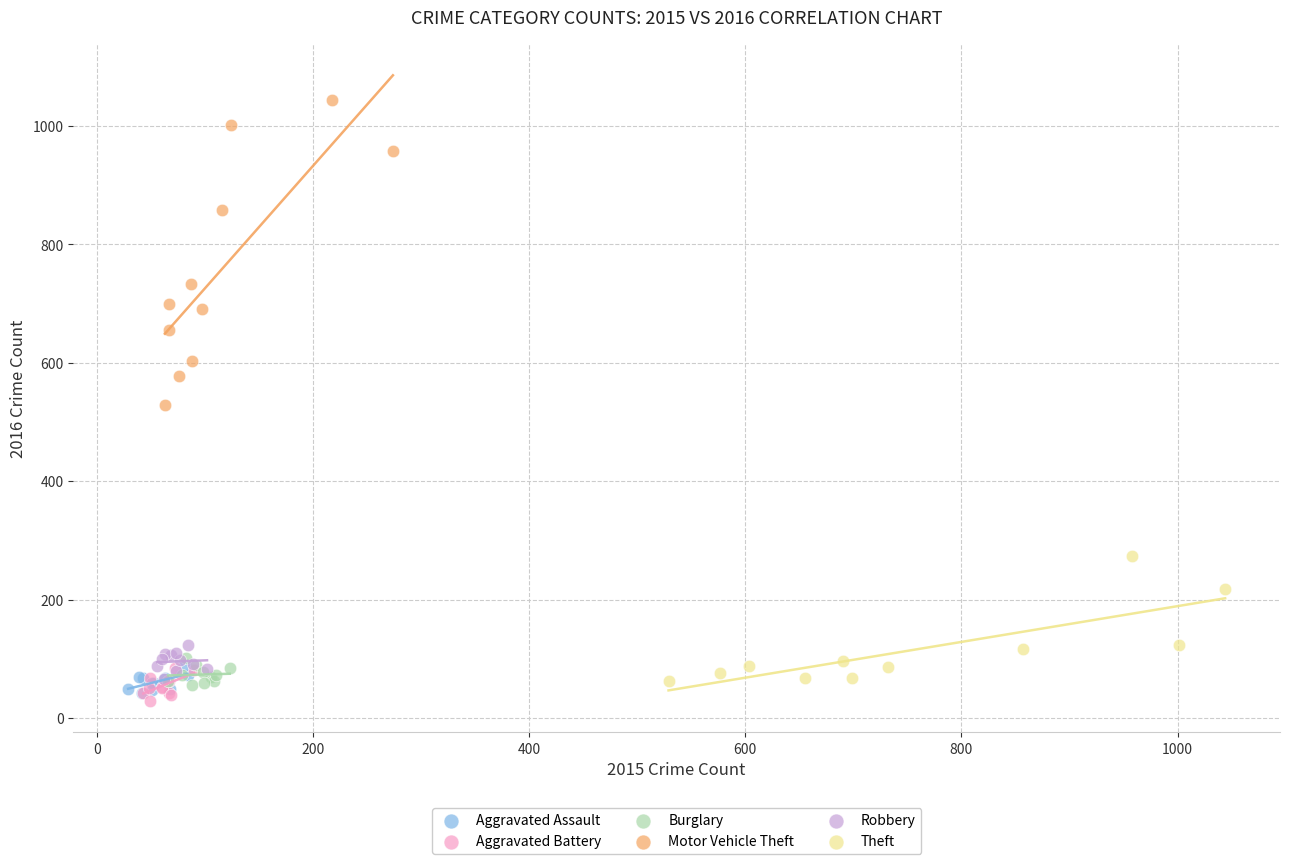

What are all the series names shown in the legend?

Aggravated Assault, Aggravated Battery, Burglary, Motor Vehicle Theft, Robbery, Theft